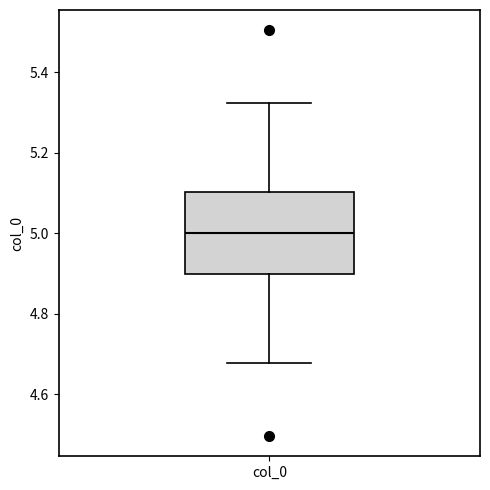

Read this box plot against the y-axis: the position of the median line, the range covered by the box, and the ends of both whiskers. The values are not printed on the chart, so give them approximately, as read against the axis.

median 5.00, box 4.90 to 5.10, whiskers 4.68 to 5.32